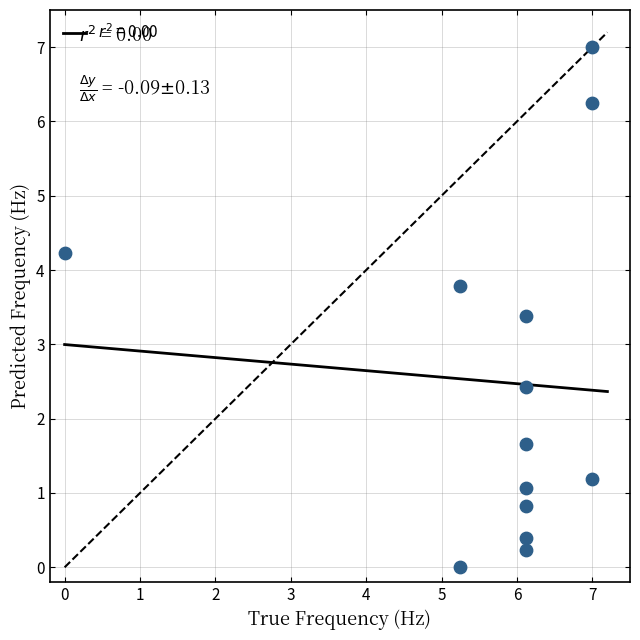

What Y value in the scatter plot is closest to 3?

3.4